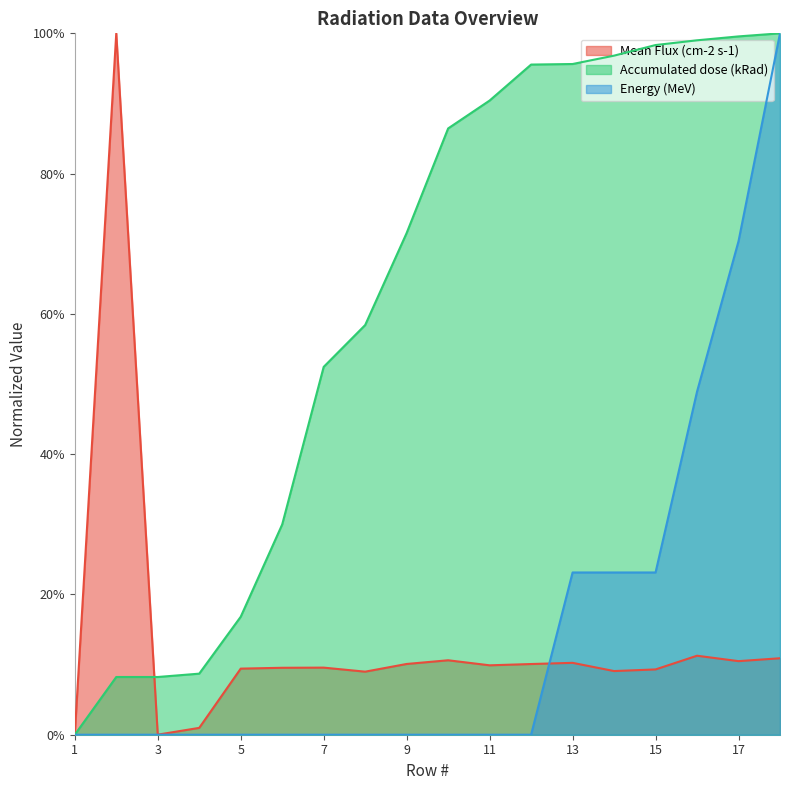

The value of Mean Flux (cm-2 s-1) at 4 is 0.0. True or false?

False